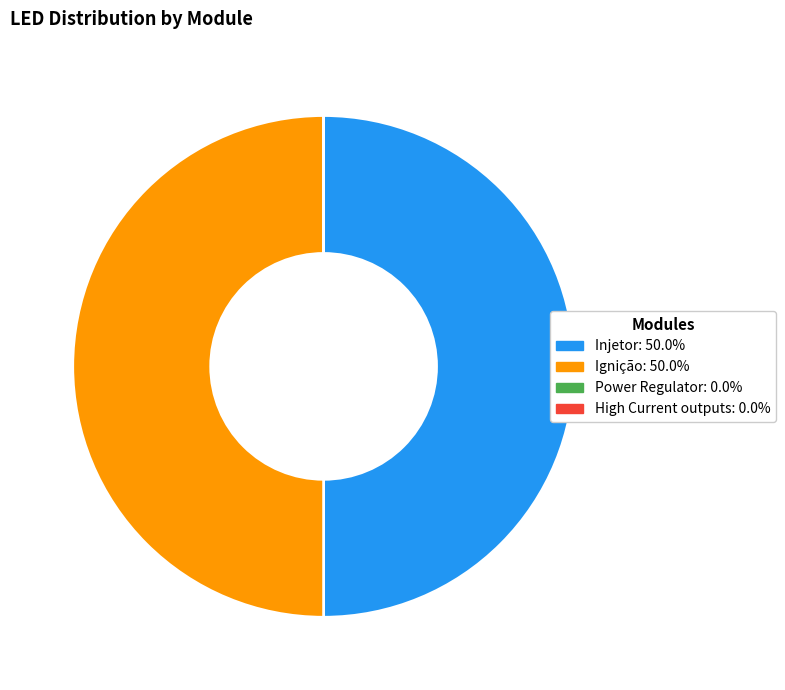

To the nearest percent, what percentage of the pie is Ignição?

50%